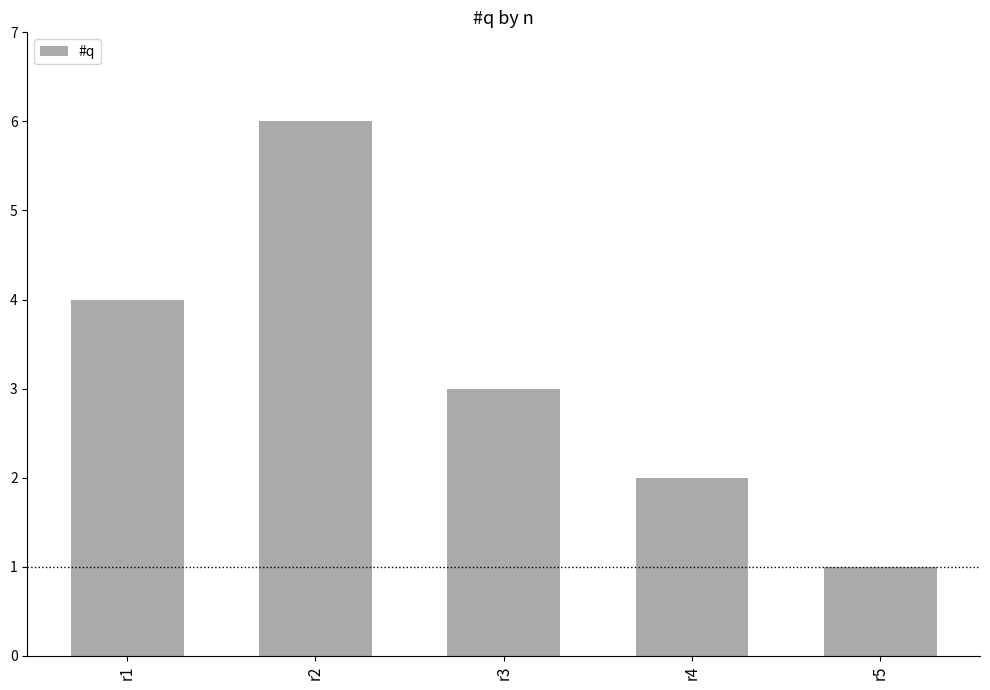

Which label corresponds to the smallest value in the chart?

r5